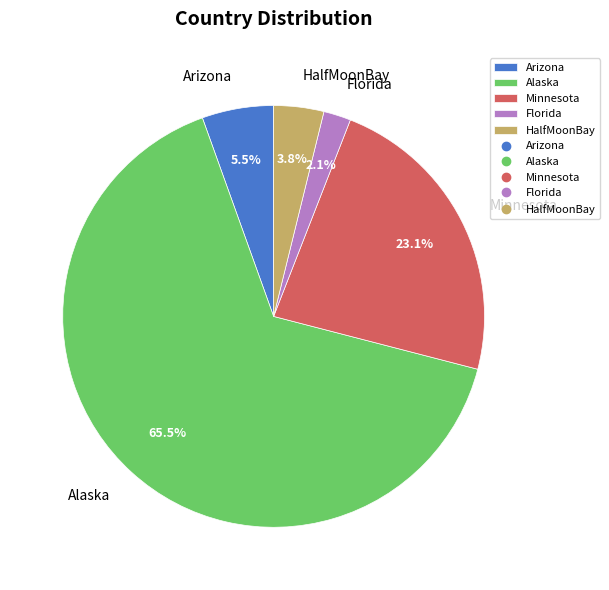

Which has a higher value, Arizona or Alaska?

Alaska